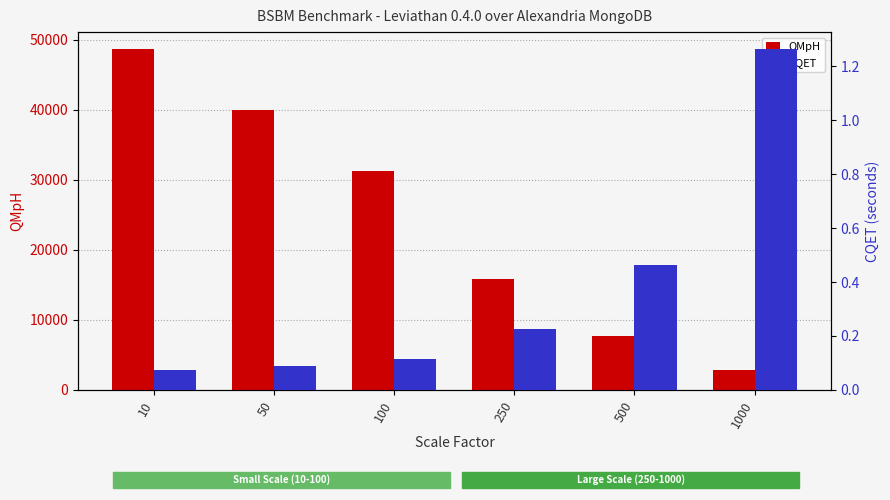

Does the chart contain stacked bars?

No